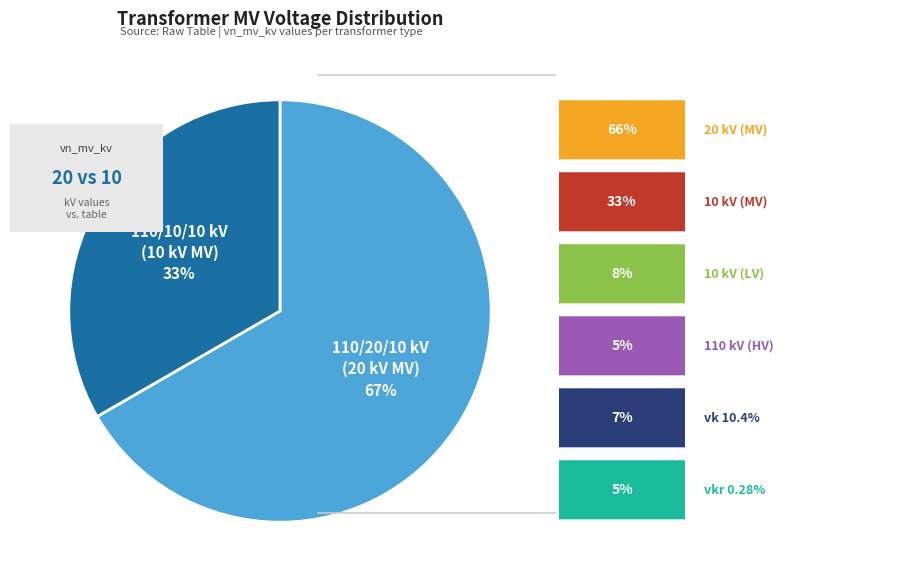

To the nearest percent, what is the average slice percentage?

50%